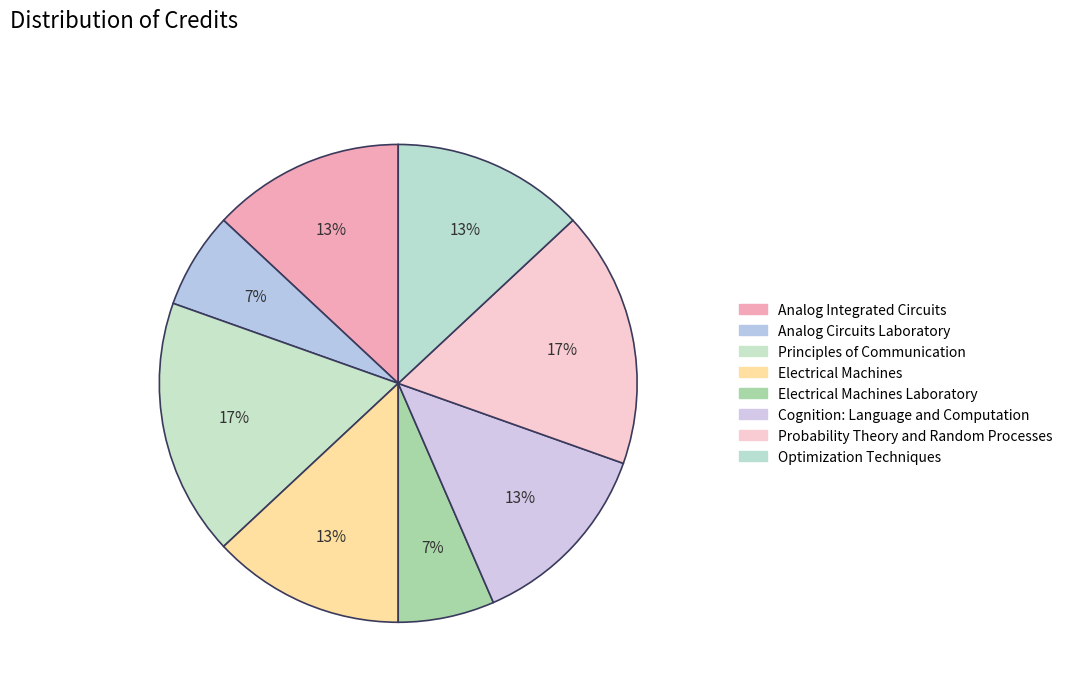

How many segments does this pie chart have?

8